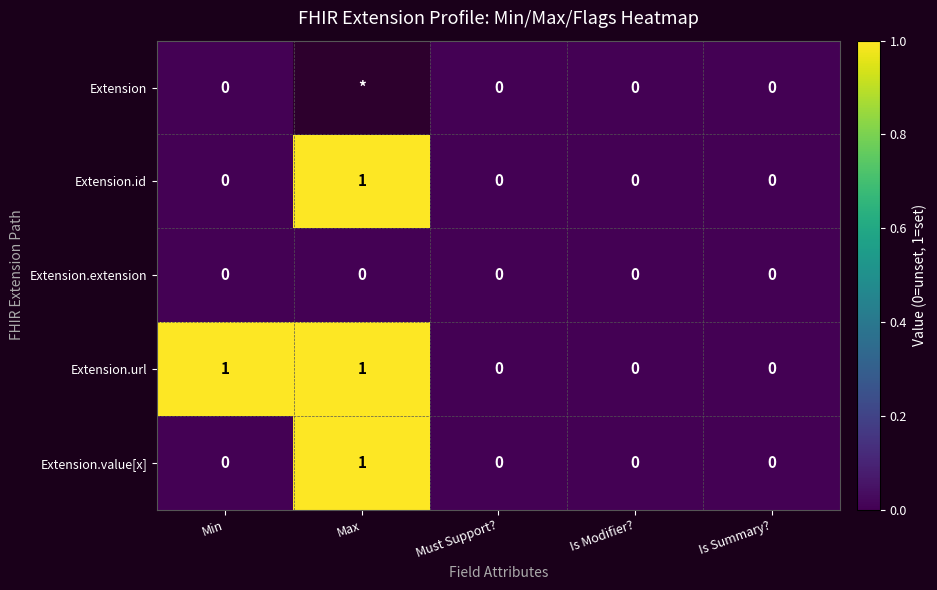

Is the value of Extension.extension at Min greater than the value of Extension.id at Max?

No